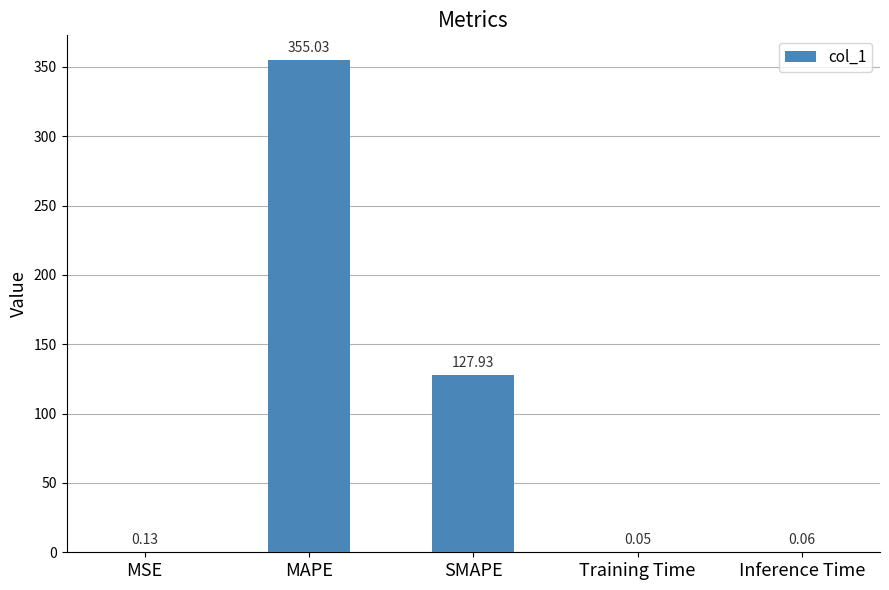

What is the greatest value displayed?

355.0